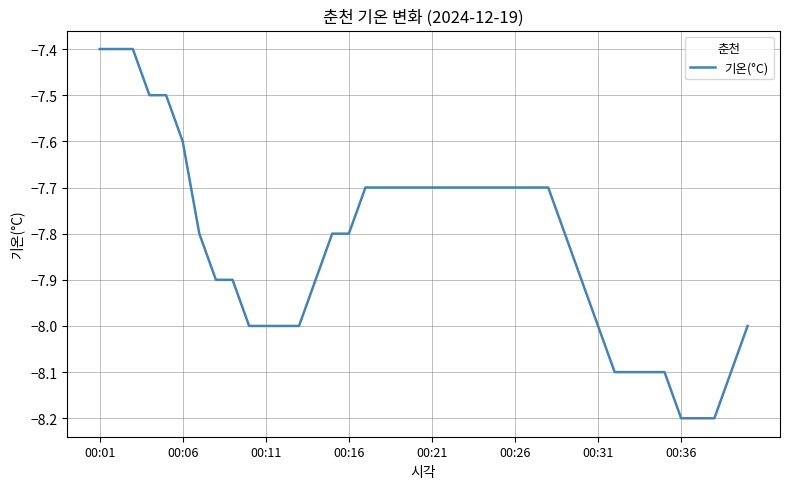

What is the maximum value shown in the chart?

-7.4